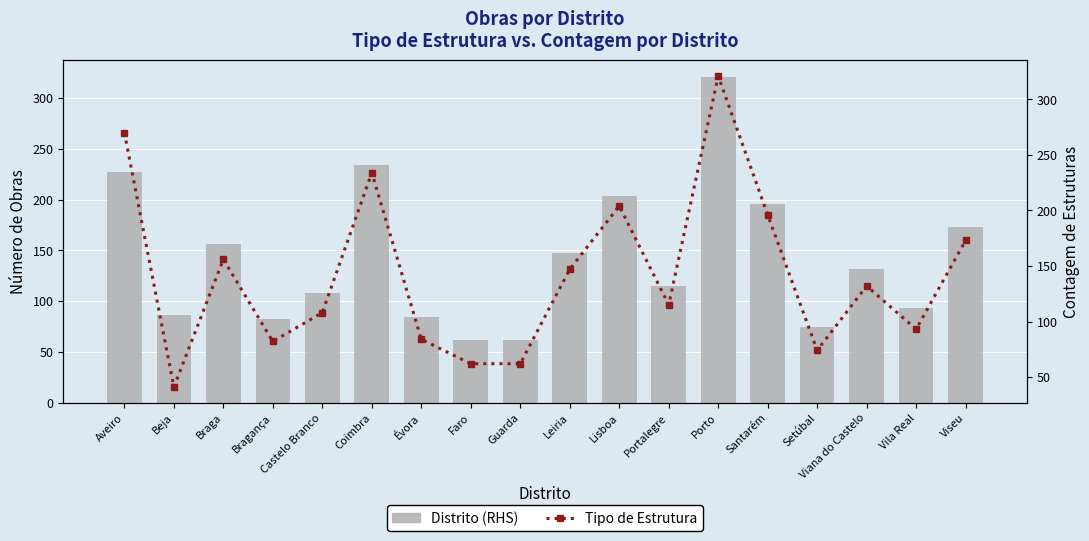

How many data points in Distrito (RHS) are above 132?

8